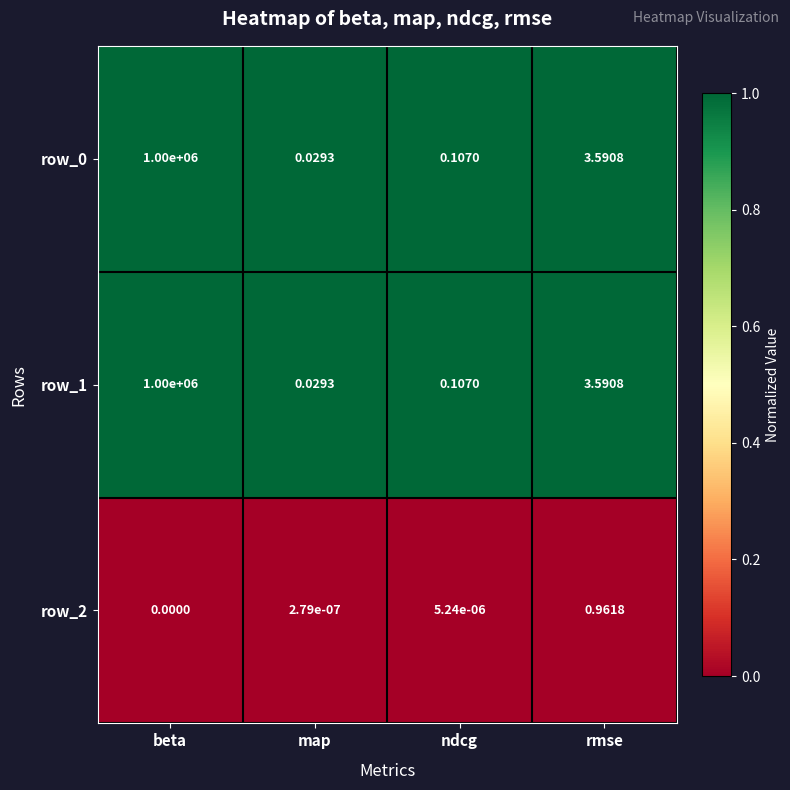

Is the value of row_1 at rmse greater than the value of row_0 at map?

Yes